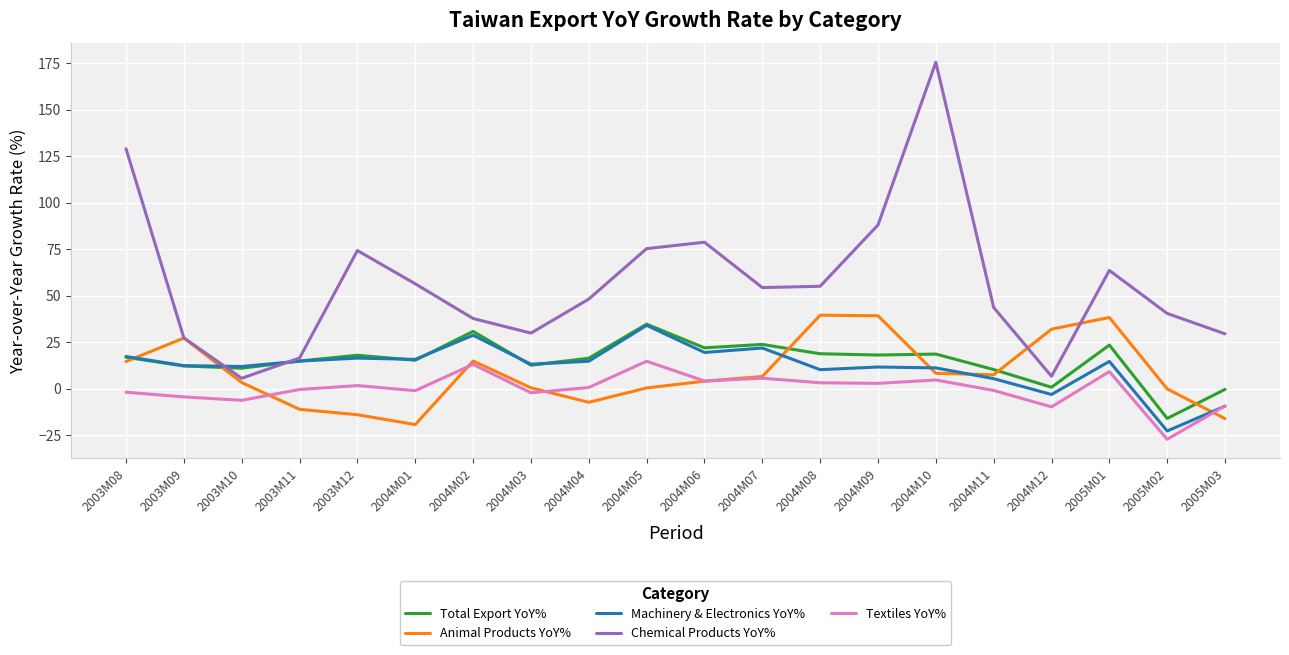

Does the chart display data point markers on the line(s)?

No